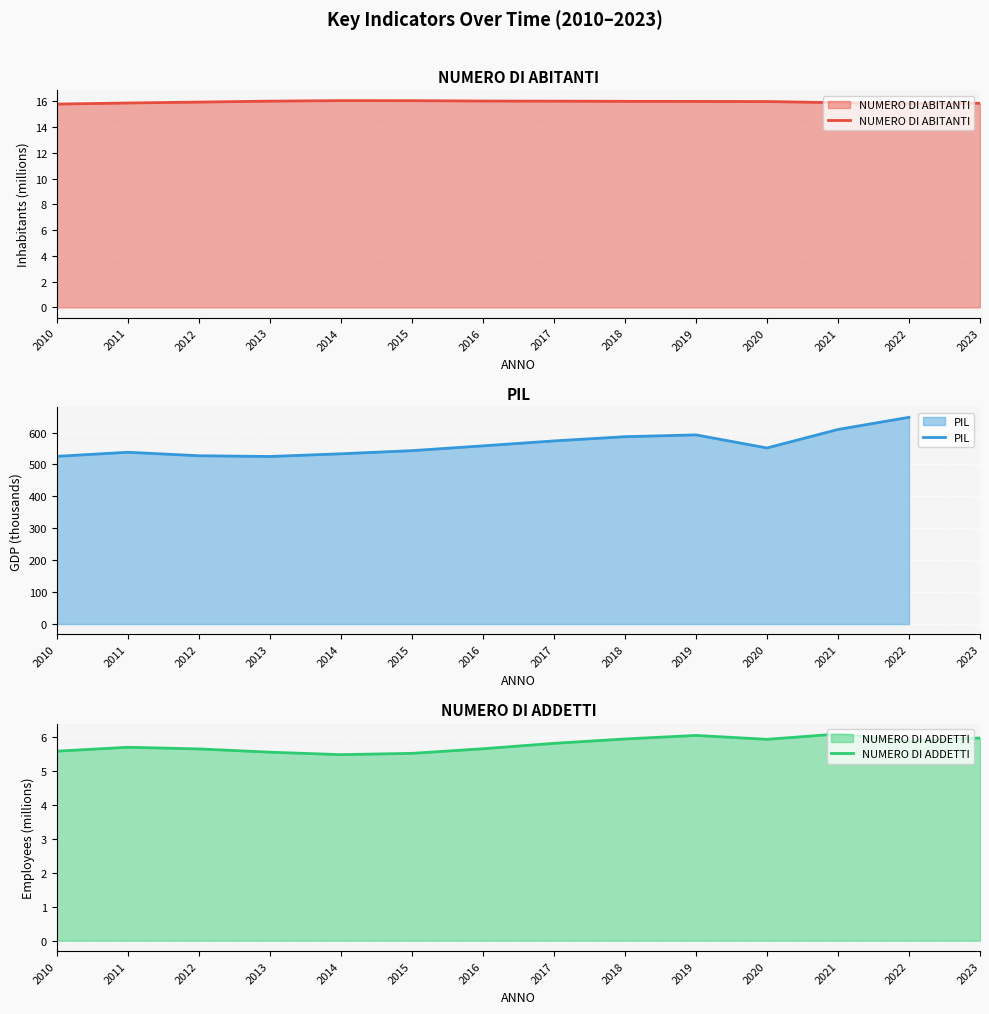

What is the value of the NUMERO DI ADDETTI point at the 8th from the left?

5.8